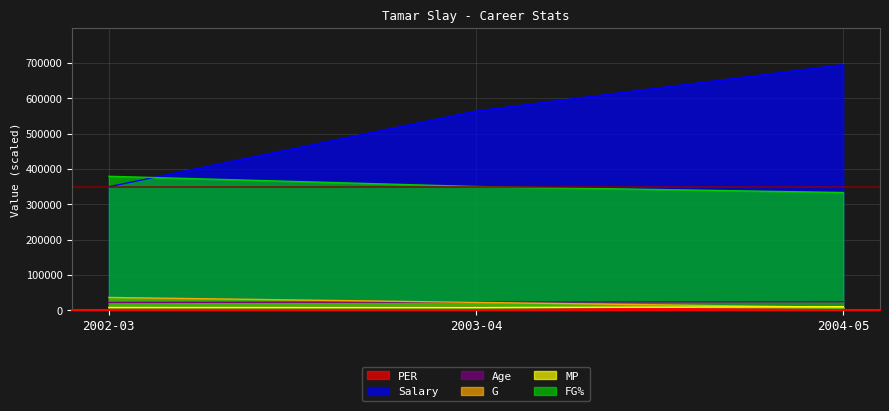

List the labels in order of FG% value, largest first.

2002-03, 2003-04, 2004-05